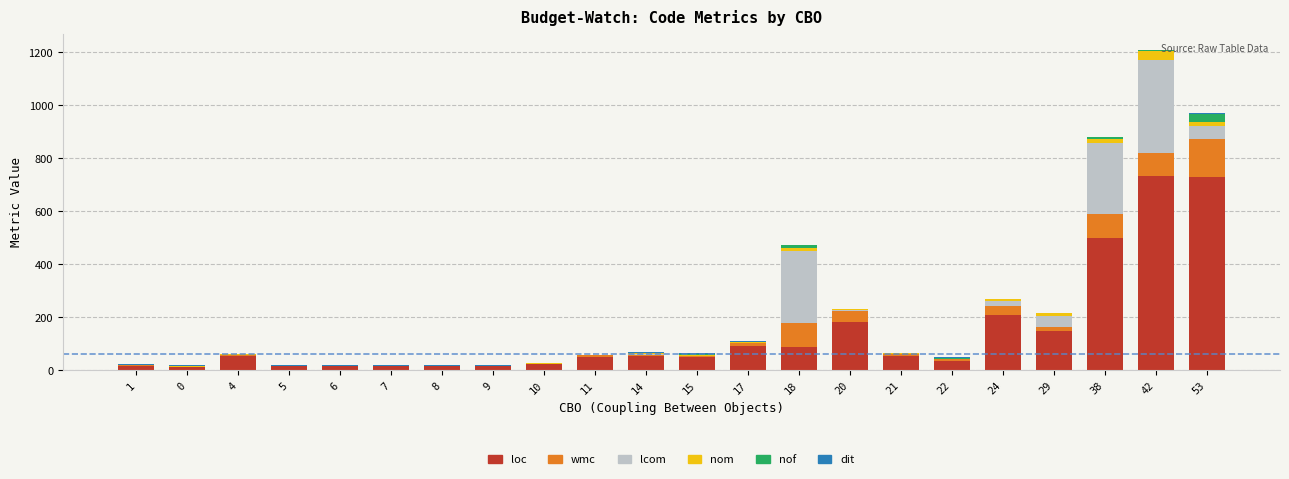

At which category is the sum across all series the highest?

42